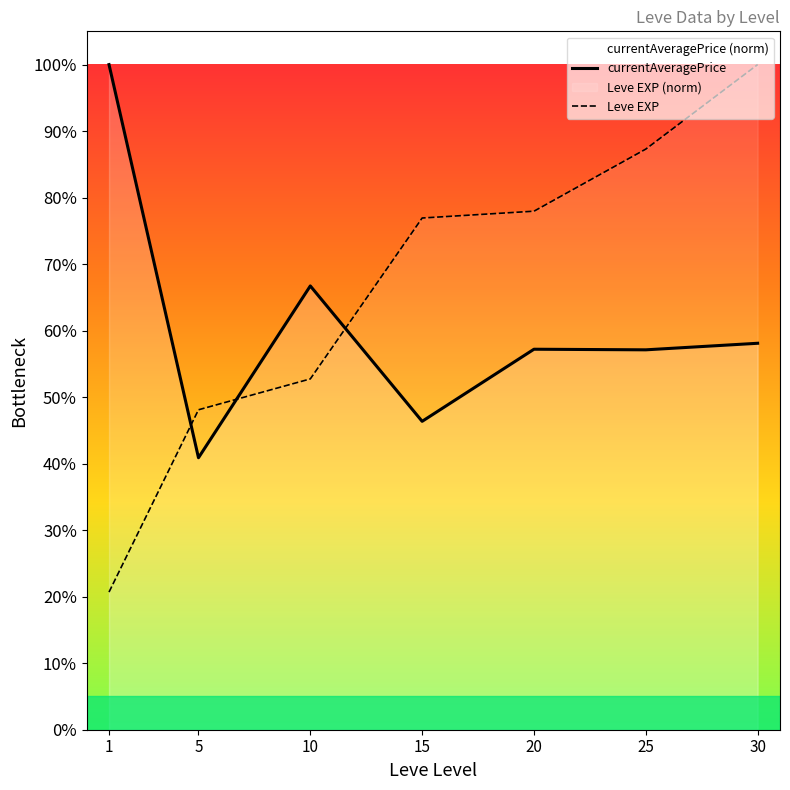

What is the total value across all series at 5?

0.9